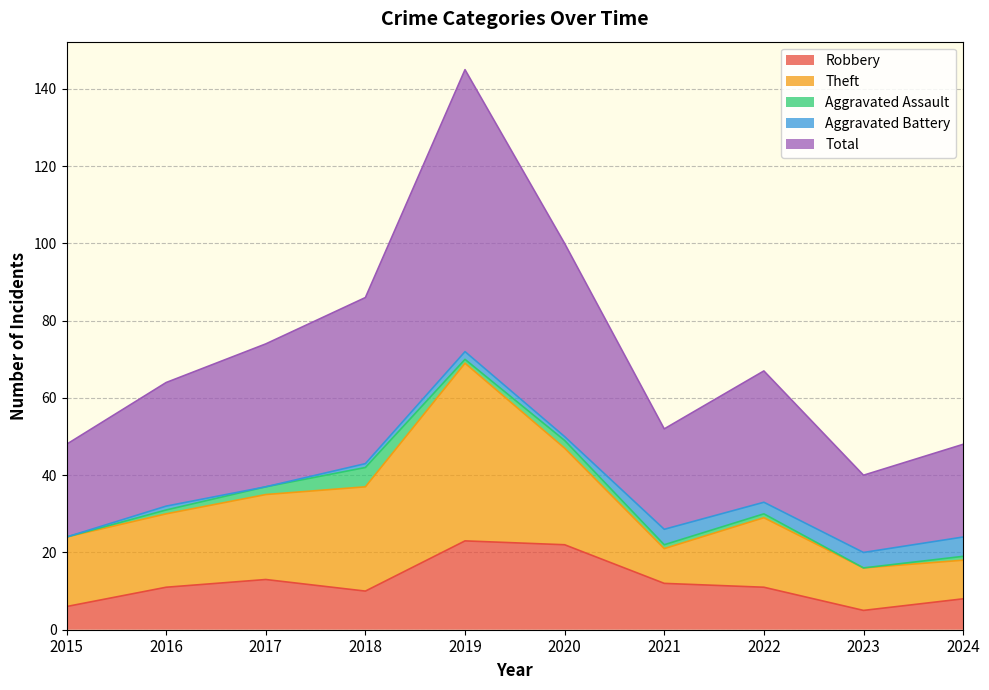

Rank the categories by Total value from lowest to highest.

2023, 2015, 2024, 2021, 2016, 2022, 2017, 2018, 2020, 2019